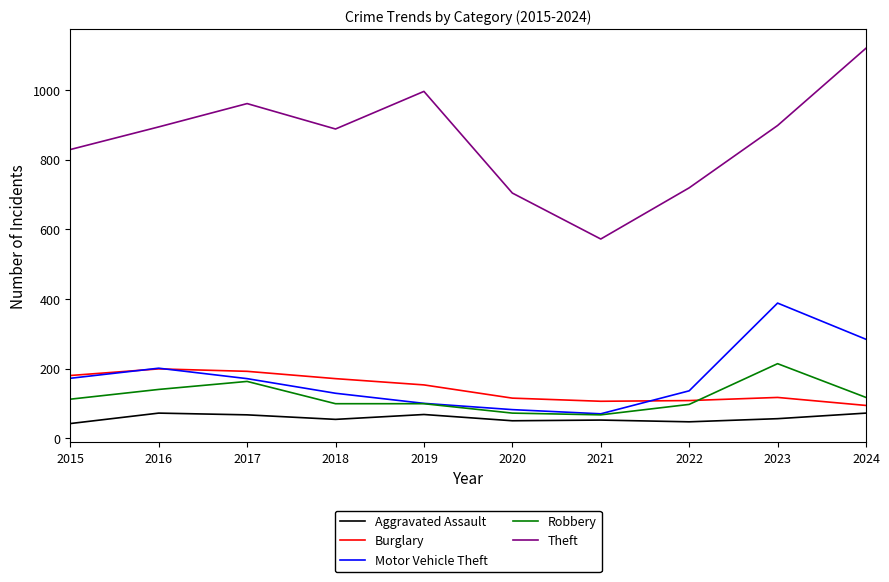

The value of Aggravated Assault at 2019 is 68. True or false?

True